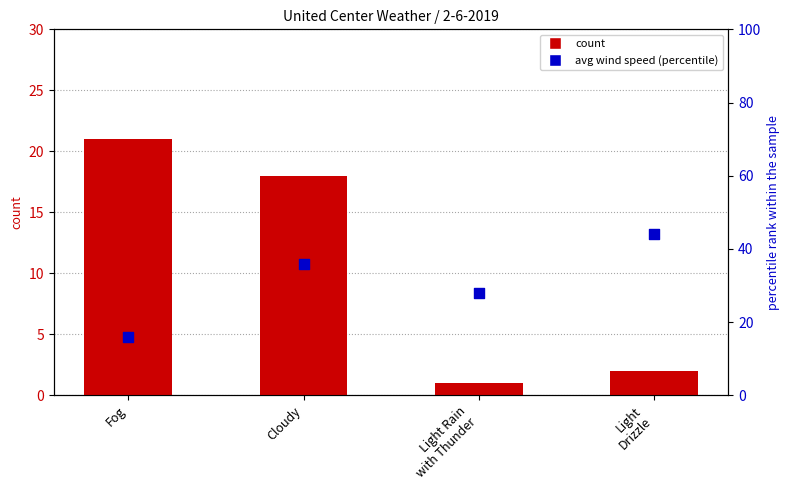

What is the total value across all series at Cloudy?

54.0